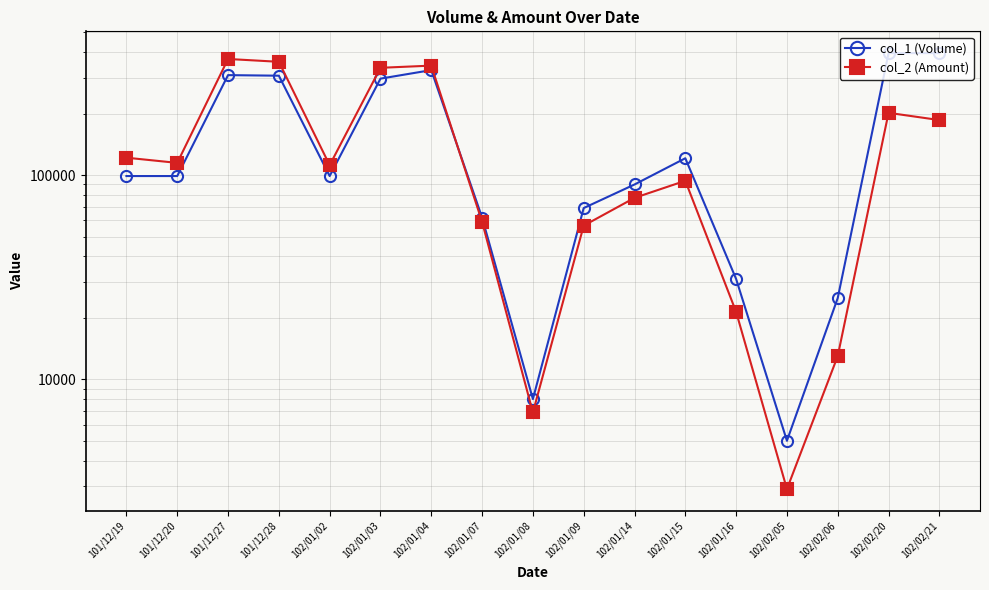

How many data points in col_1 (Volume) are less than 99000?

7